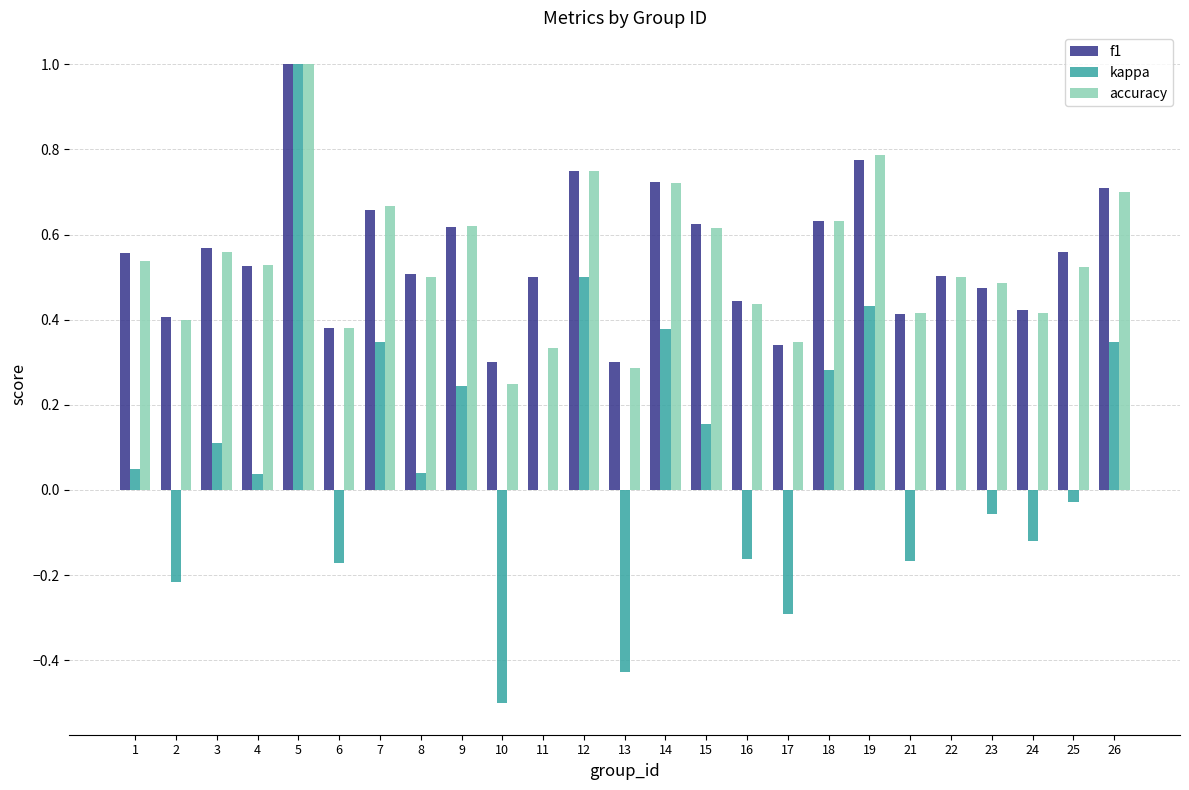

What is the difference between the f1 values at 21 and 23?

0.1